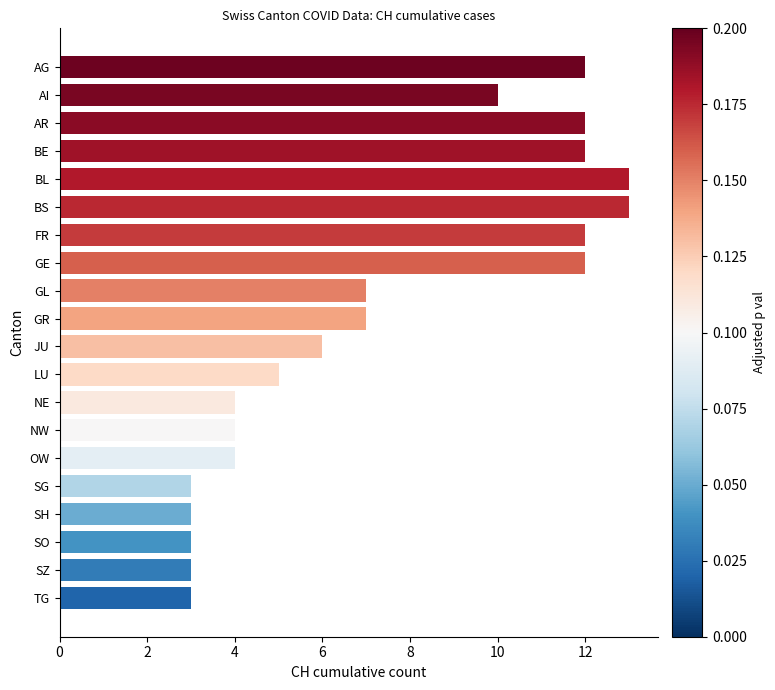

What is the maximum value shown in the chart?

13